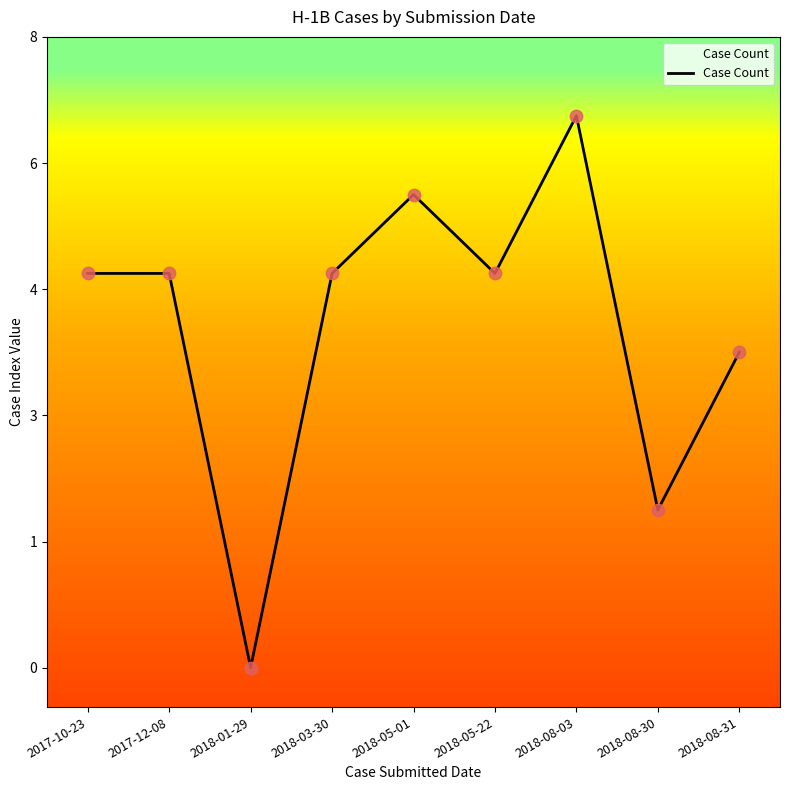

What is the change in value from 2018-08-30 to 2018-08-31?

+2